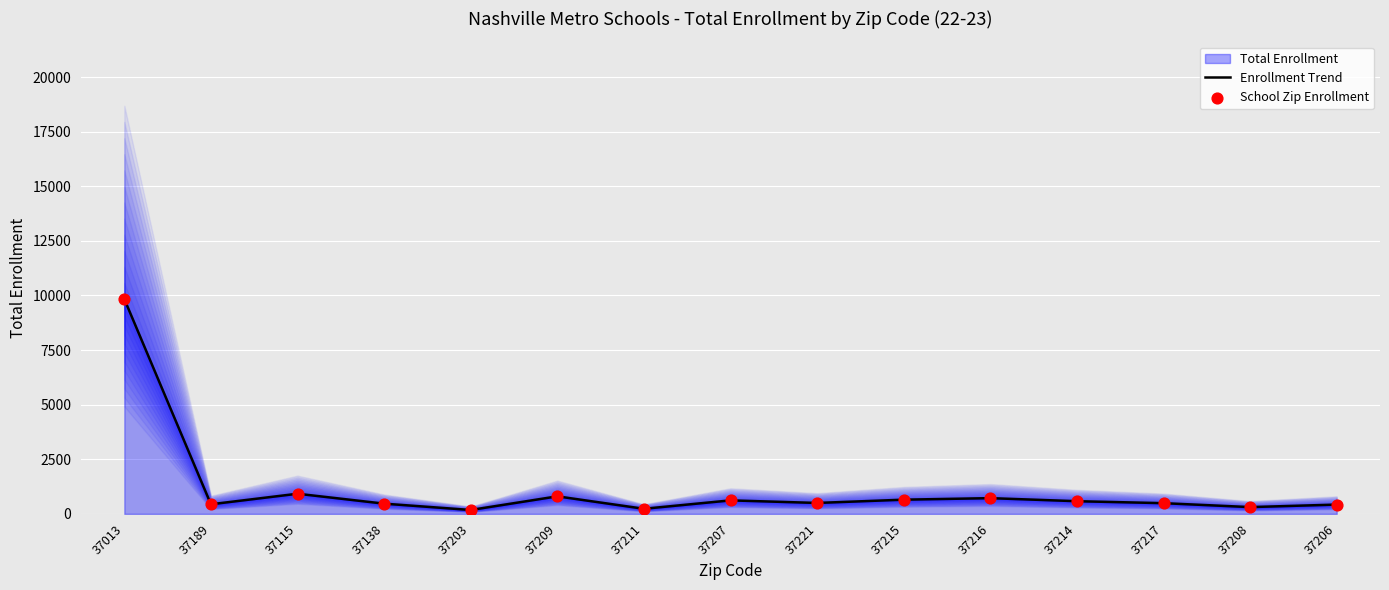

Is the value of School Zip Enrollment at 37203 greater than the value of Enrollment Trend at 37214?

No